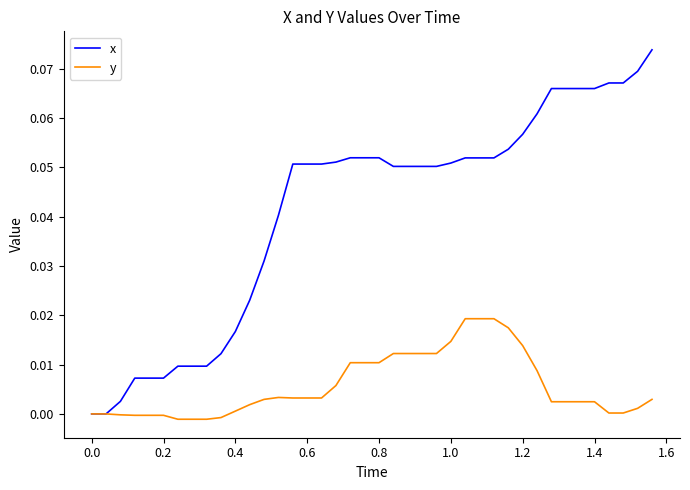

Which series has the largest range (max minus min)?

x